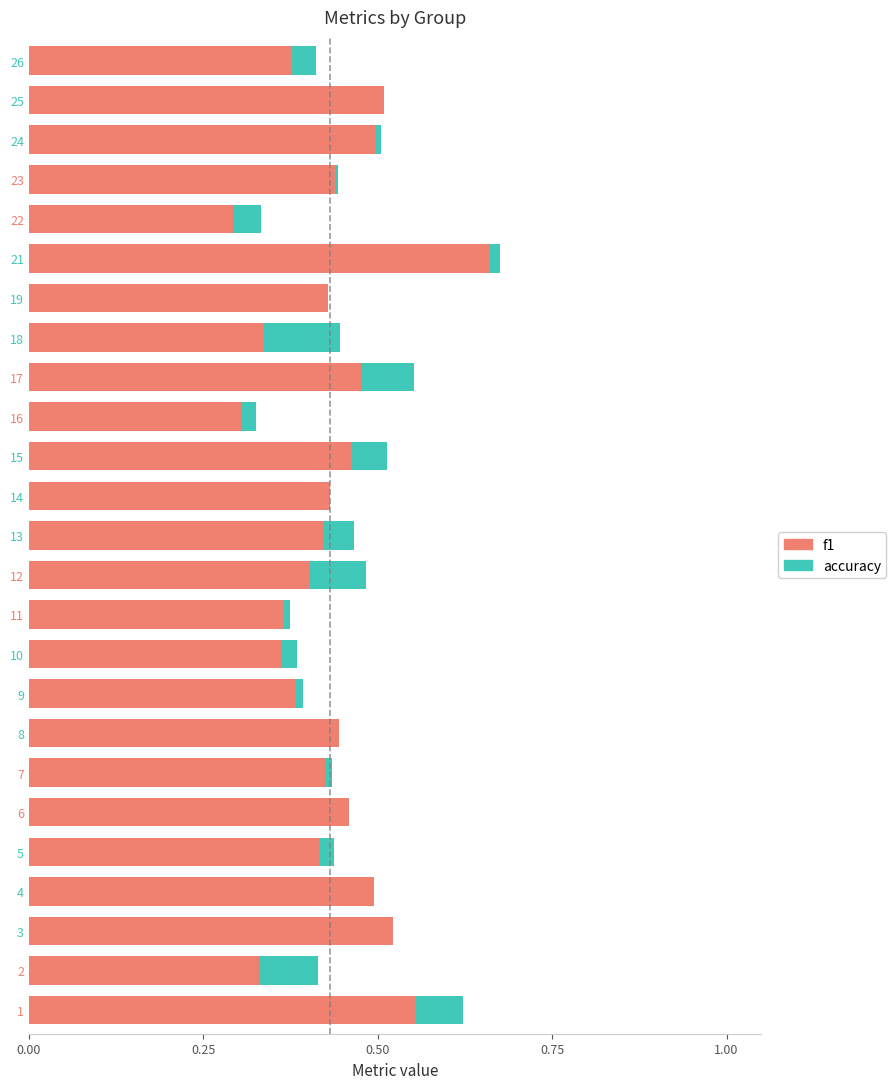

The f1 series shows 0.2 at 15. True or false?

False